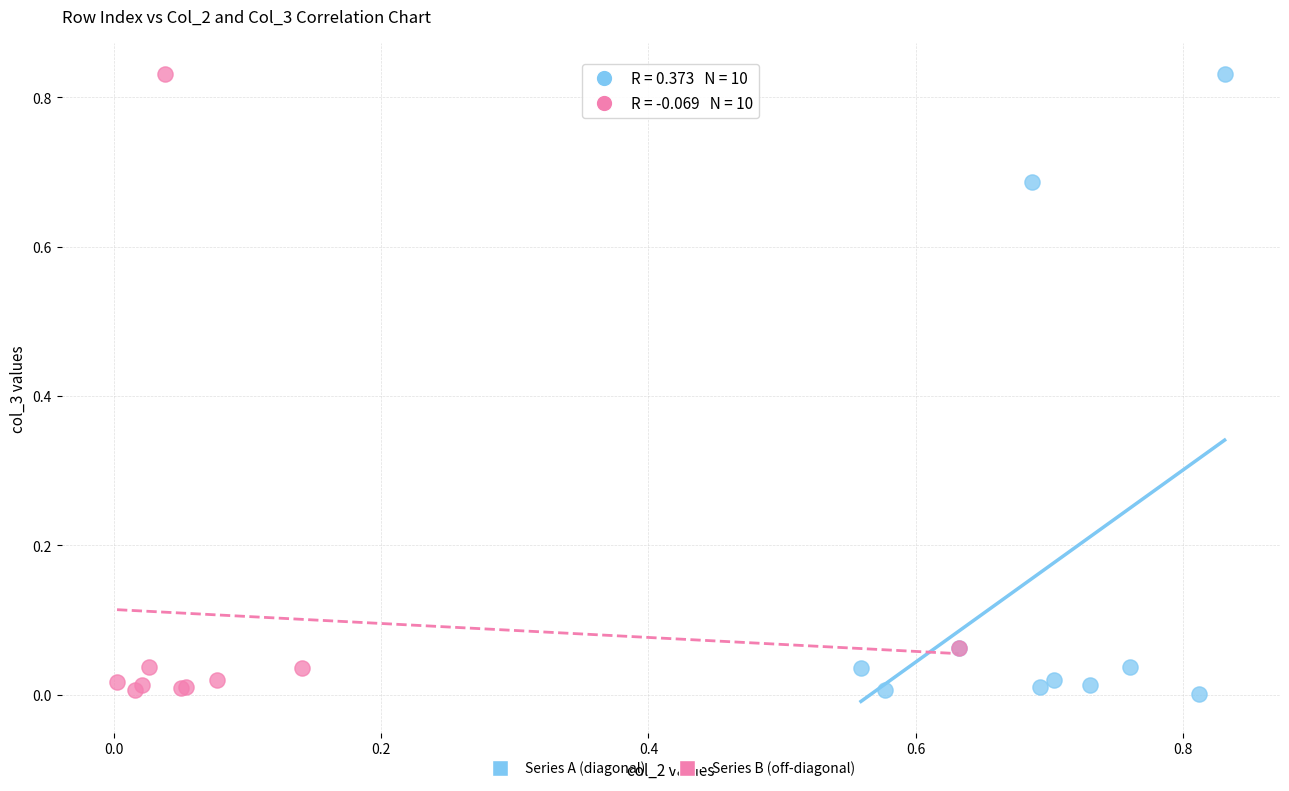

What are all the series names shown in the legend?

Series A (diagonal), Series B (off-diagonal)